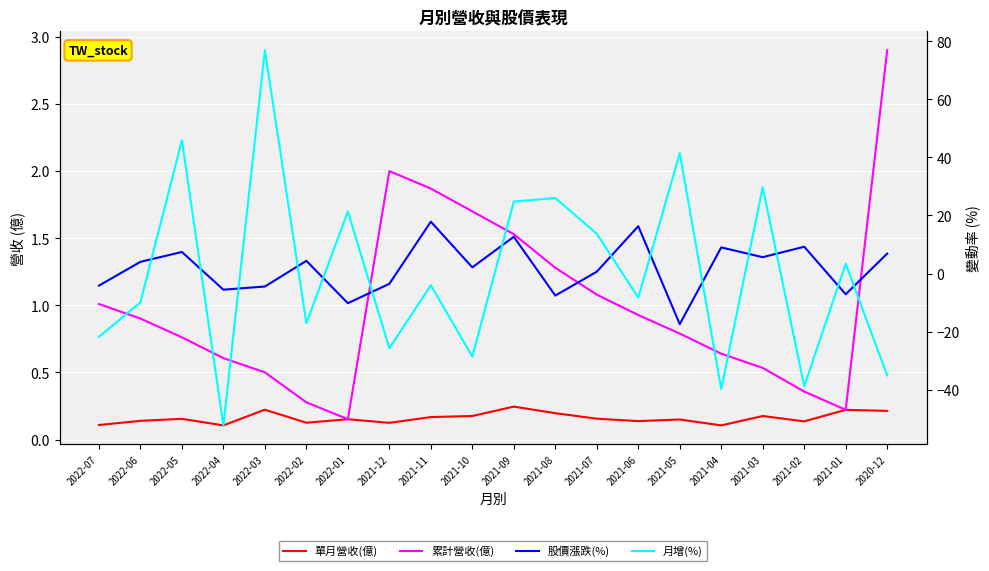

Is it true that 股價漲跌(%) equals -5.6 at 2022-04?

True